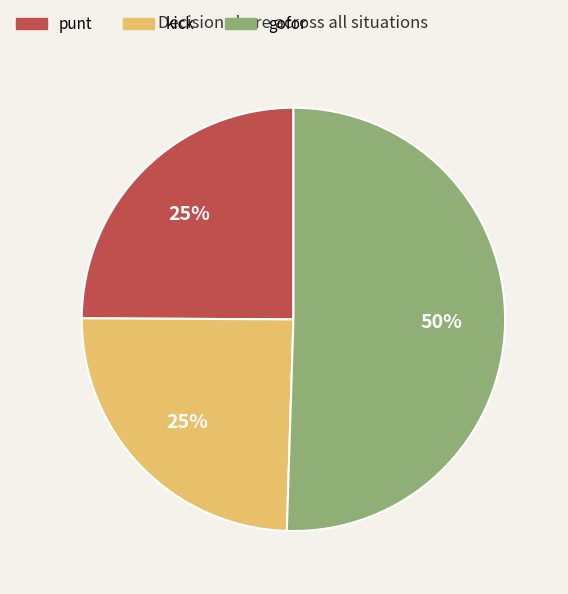

To the nearest percent, what is the average slice percentage?

33%